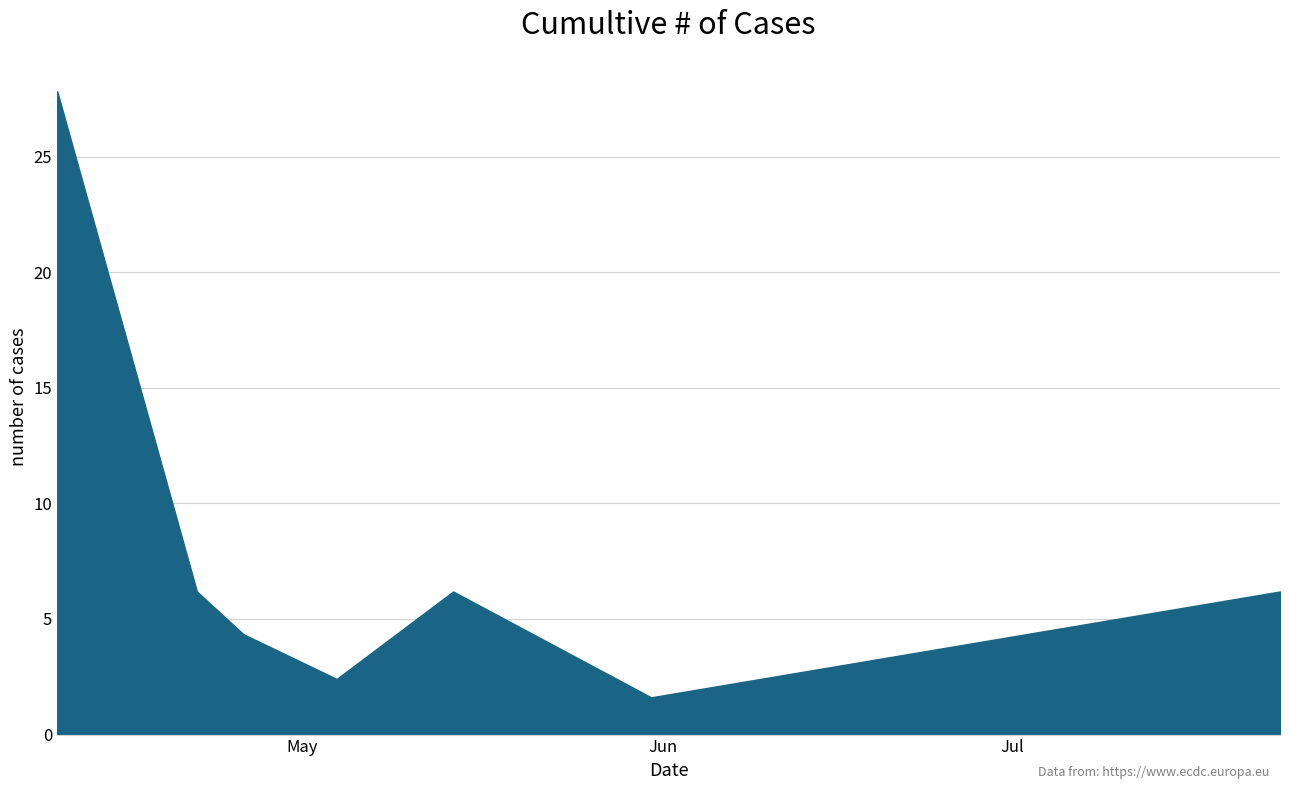

How many lines are shown in the chart?

1